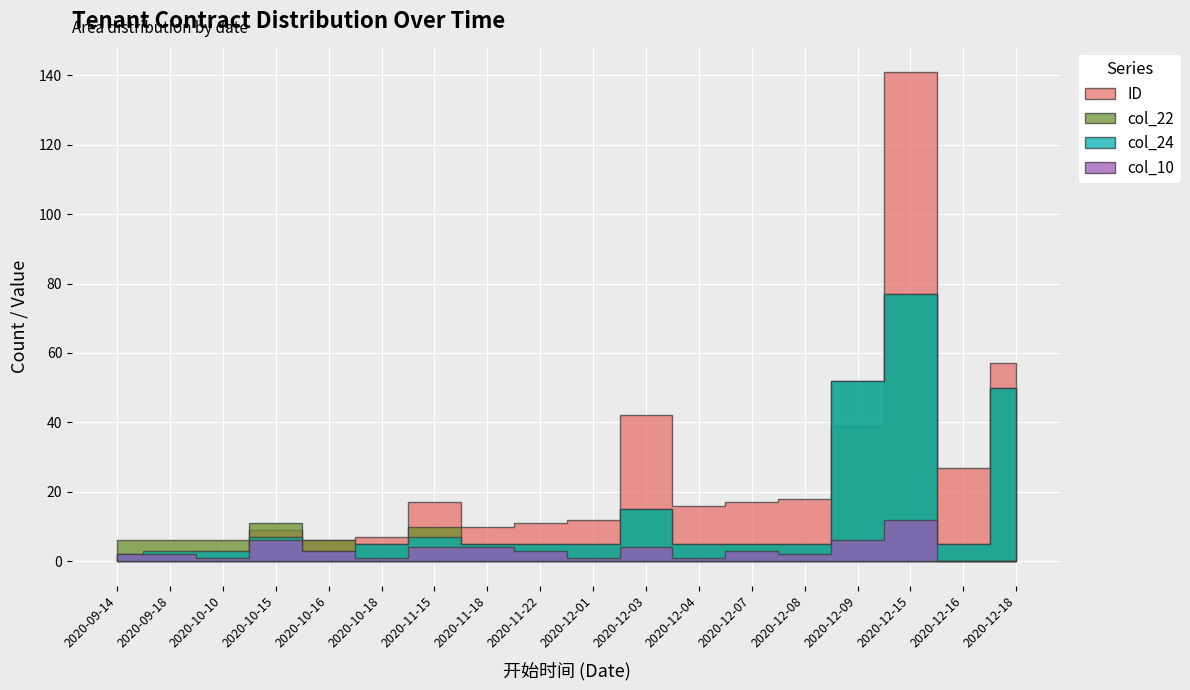

How many distinct data groups are displayed?

4